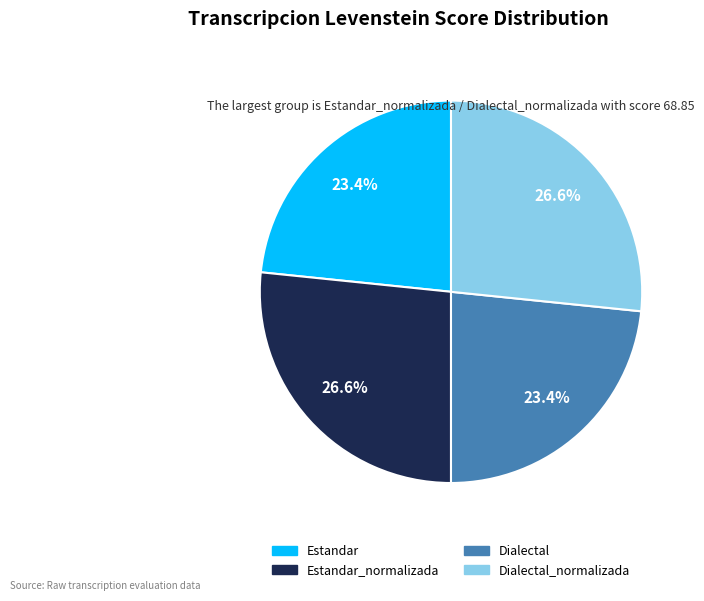

Is there a majority slice in this chart?

No